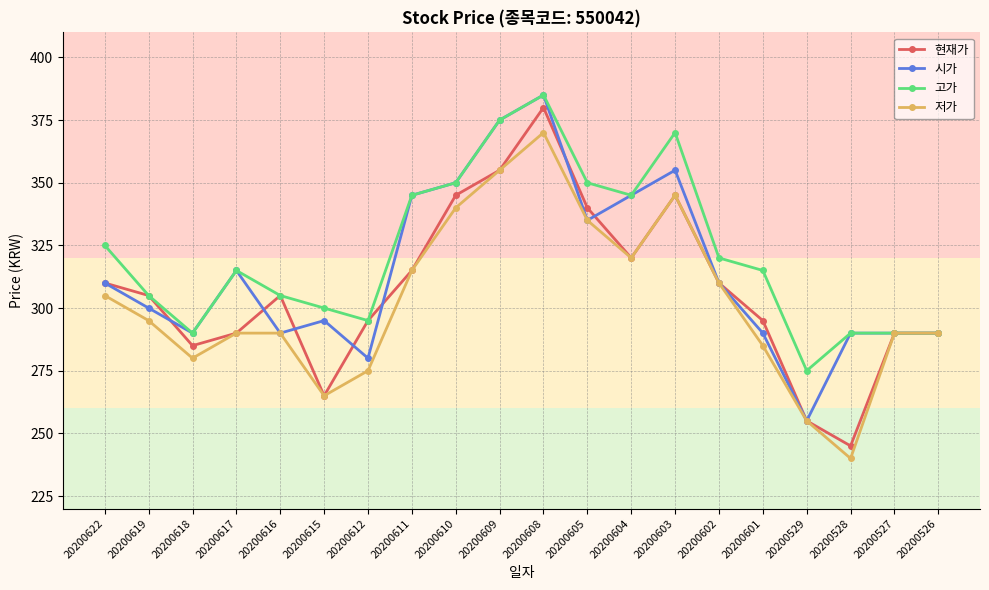

Which series has the largest range (max minus min)?

현재가